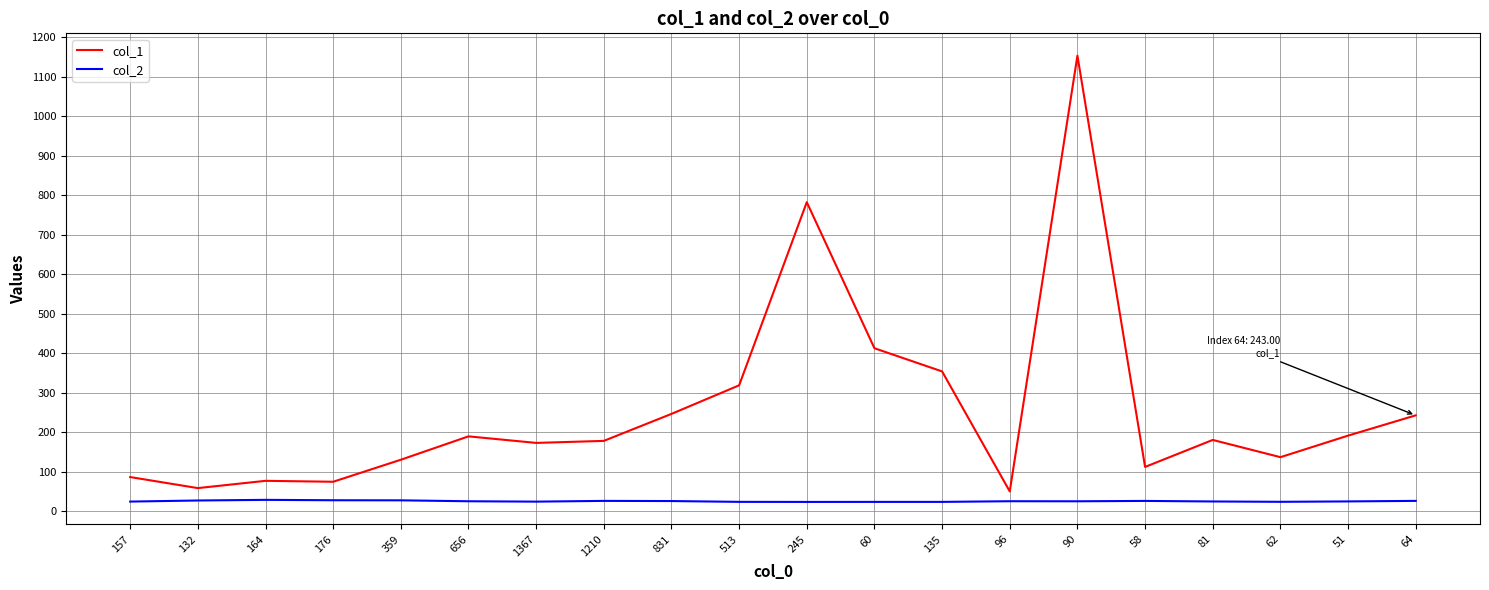

What is the difference between the highest and lowest values at 81?

155.6